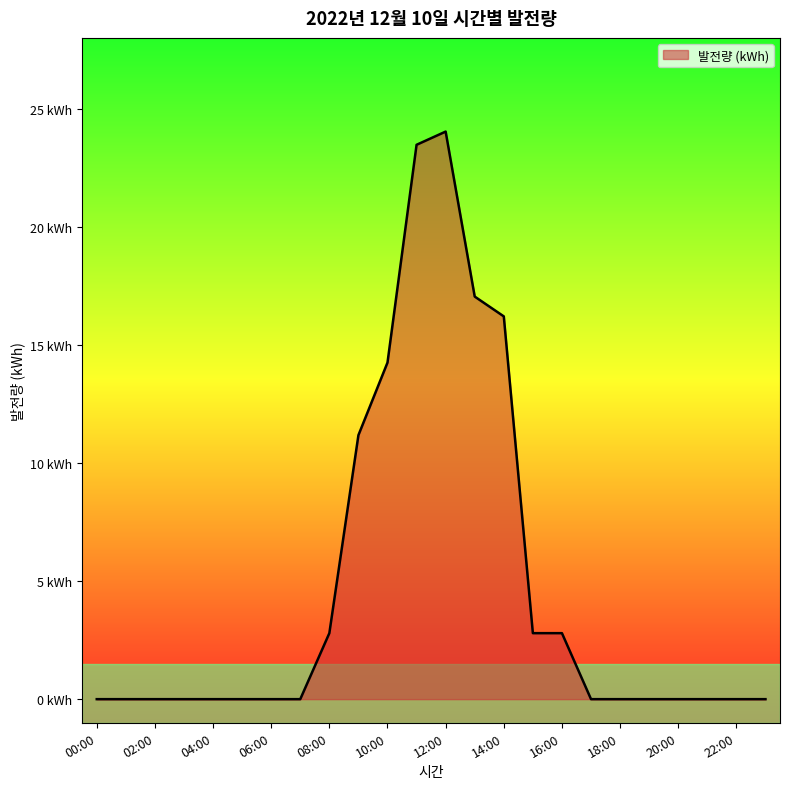

Does the chart have visible grid lines?

No